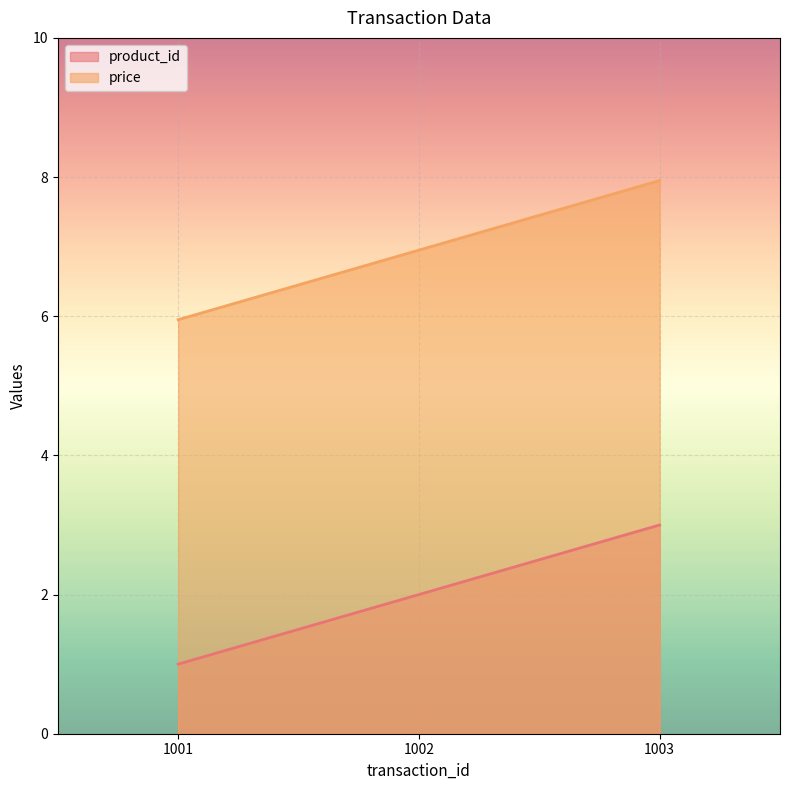

True or false: price has a value of 8.0 at 1003.

True